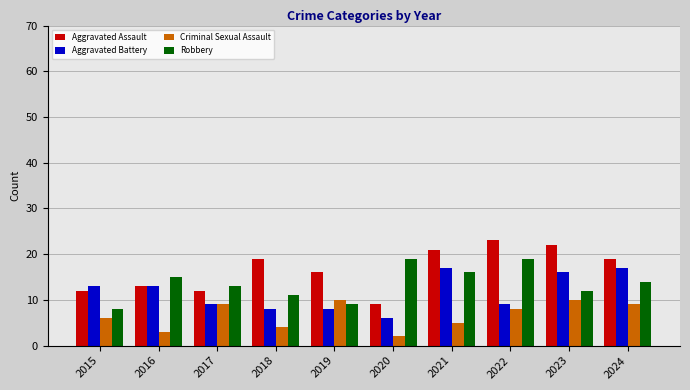

At how many categories does at least one series exceed 7?

10